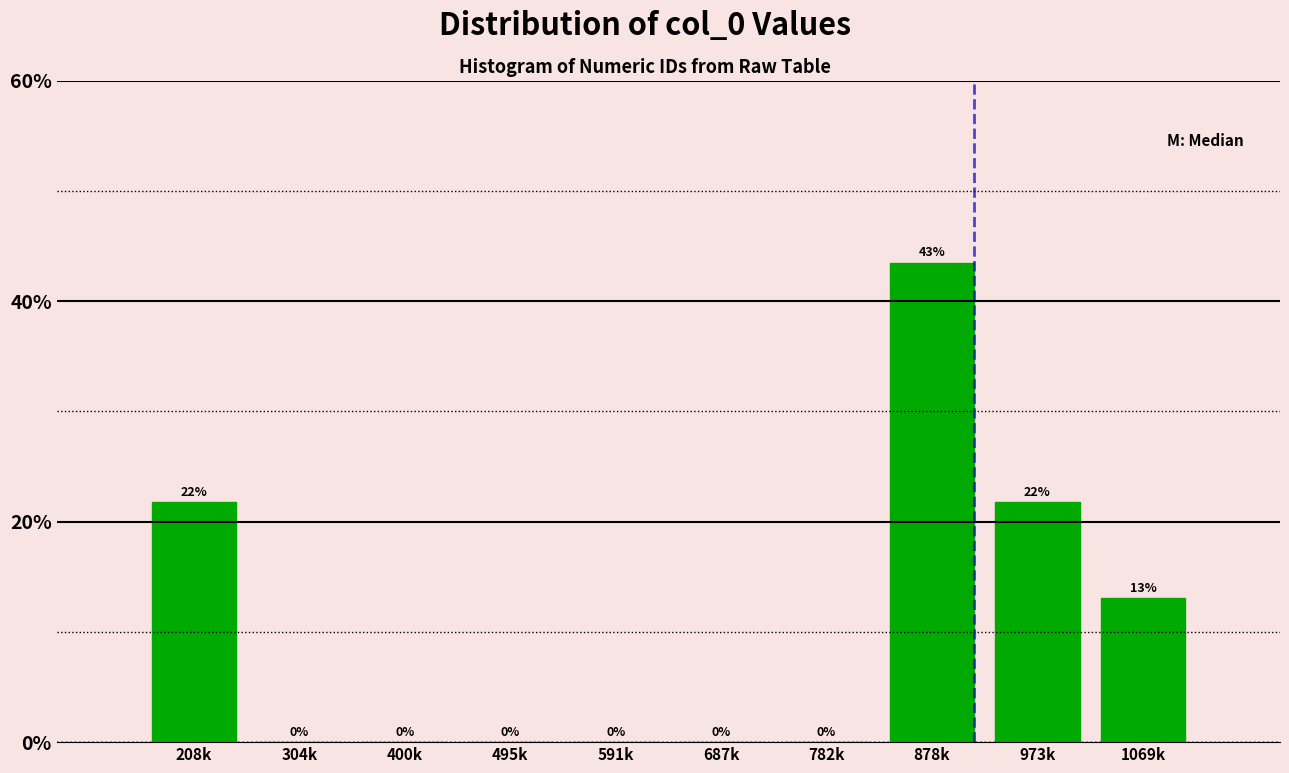

The value at 973k is 21.7. True or false?

True